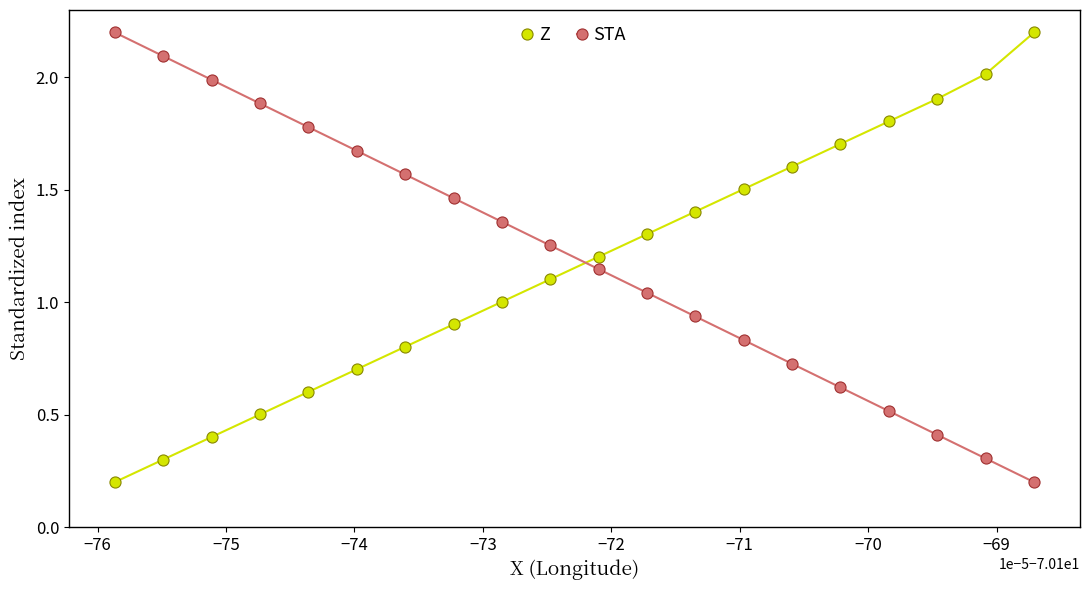

Does the chart have visible grid lines?

No